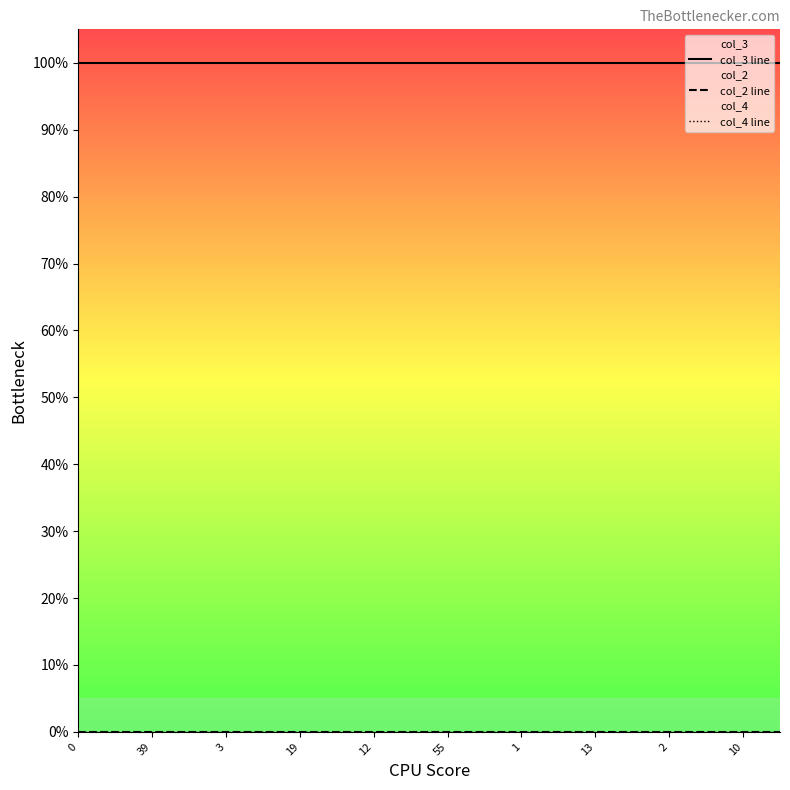

True or false: col_3 line and col_4 line intersect in this chart.

False